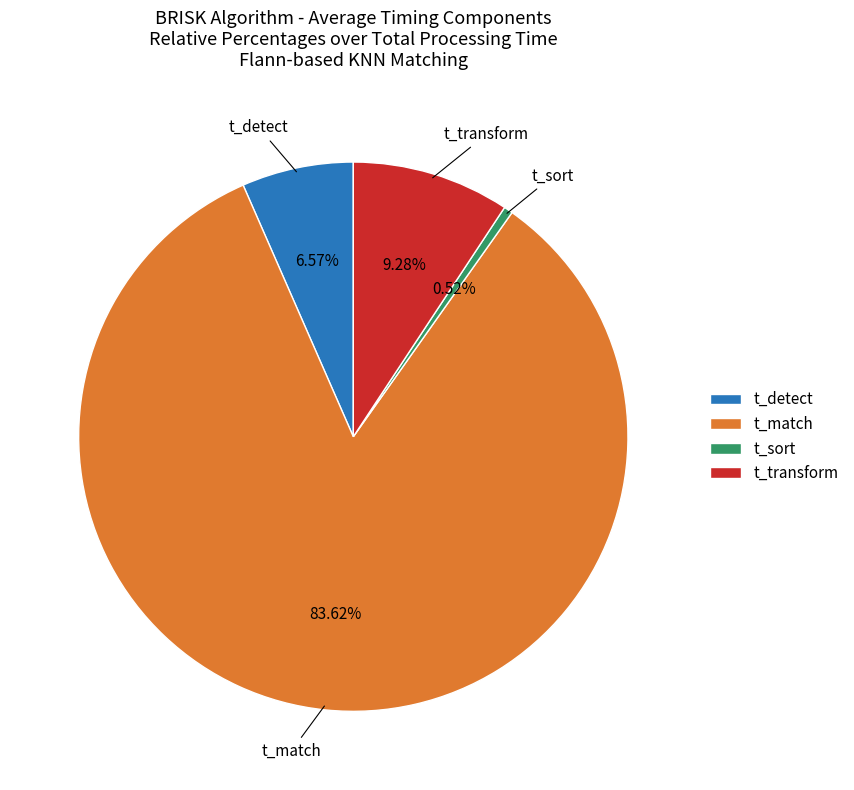

Do t_sort and t_match together represent more than half of the pie?

Yes